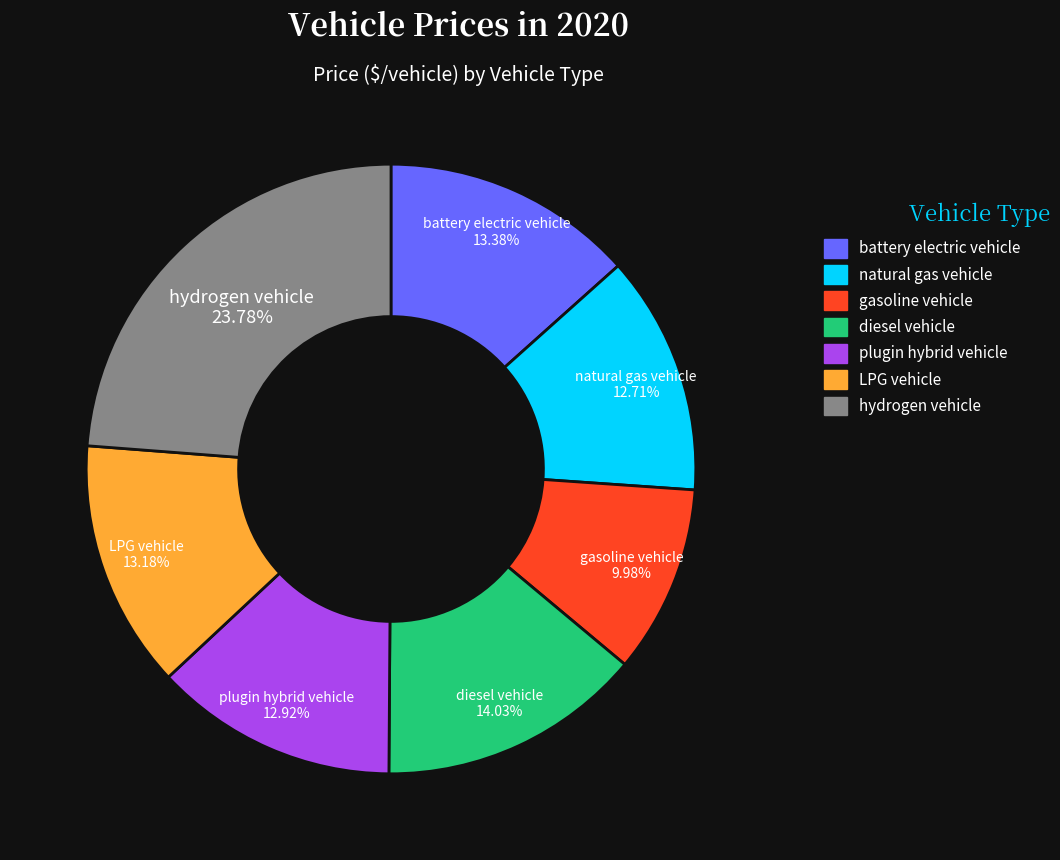

To the nearest percent, what is the combined percentage of plugin hybrid vehicle and natural gas vehicle?

26%